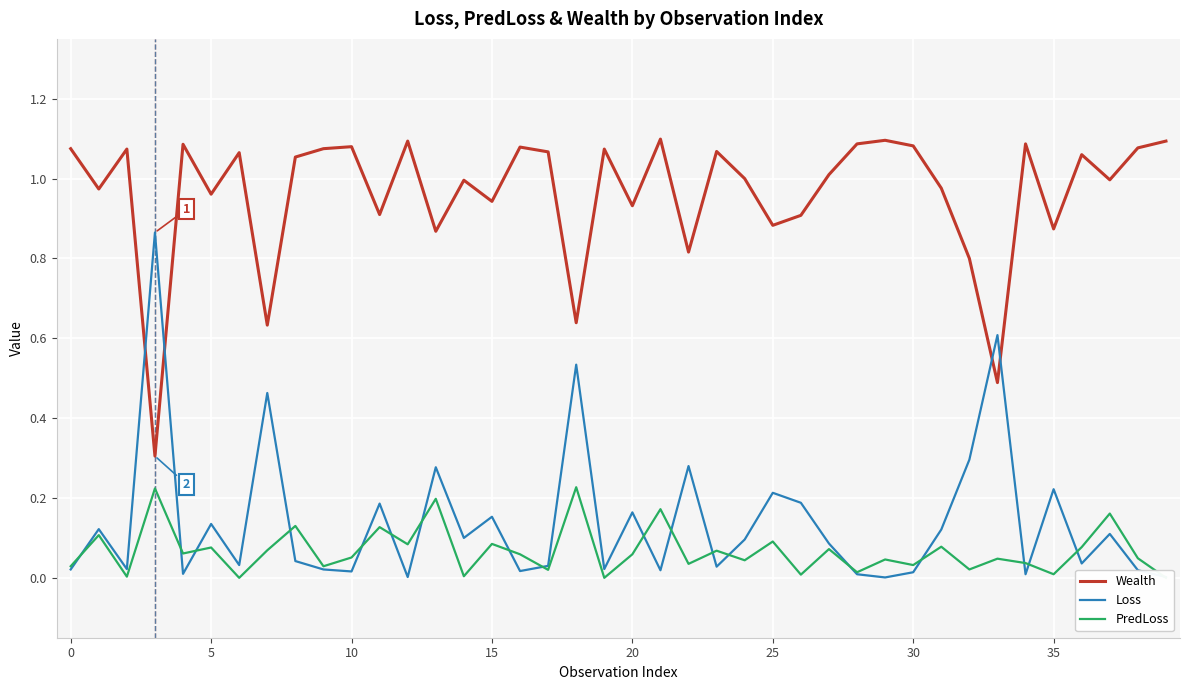

How many times do Wealth and Loss cross each other?

4